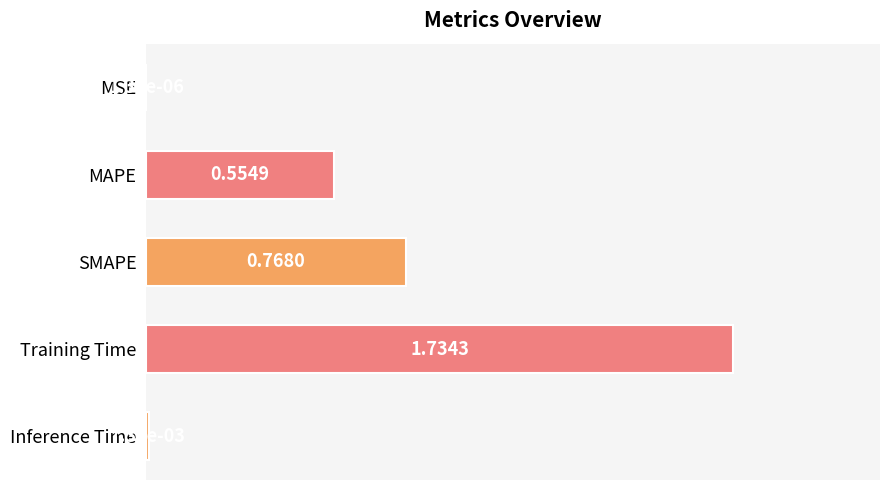

Which label corresponds to the largest value in the chart?

Training Time